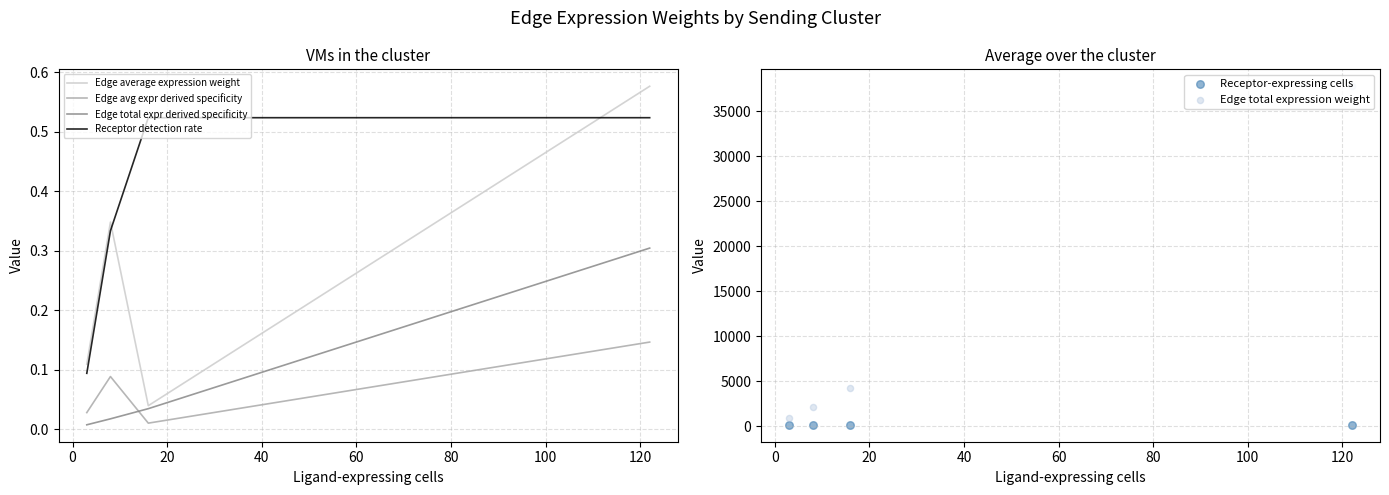

Which series contains the lowest Y value?

Edge total expr derived specificity